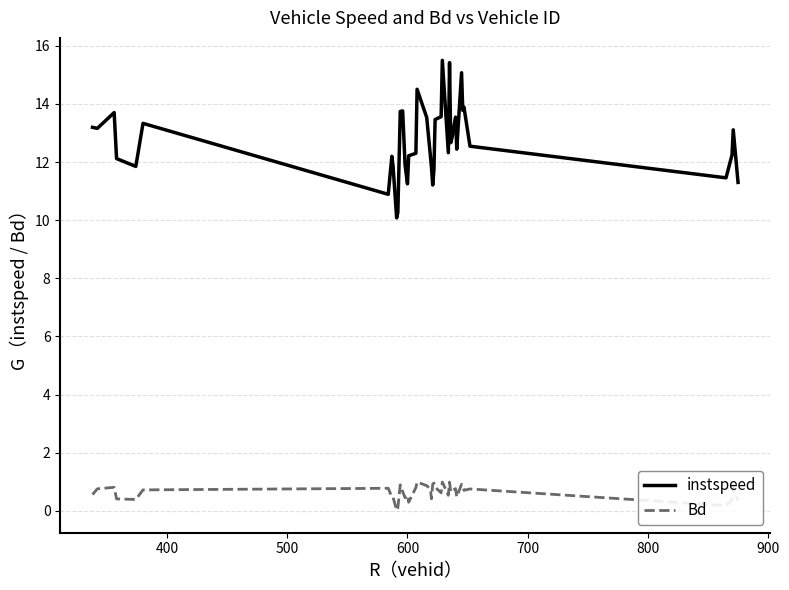

Rank the series by their maximum value, from highest to lowest.

instspeed, Bd